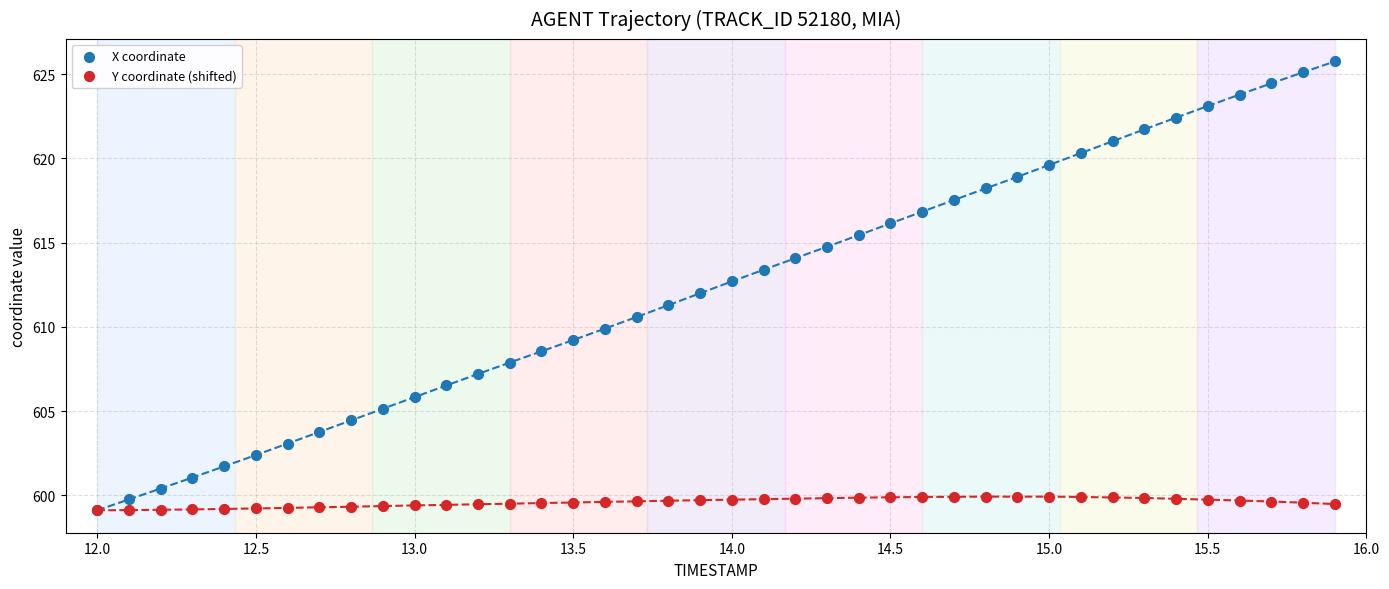

What are all the series names shown in the legend?

X coordinate, Y coordinate (shifted)